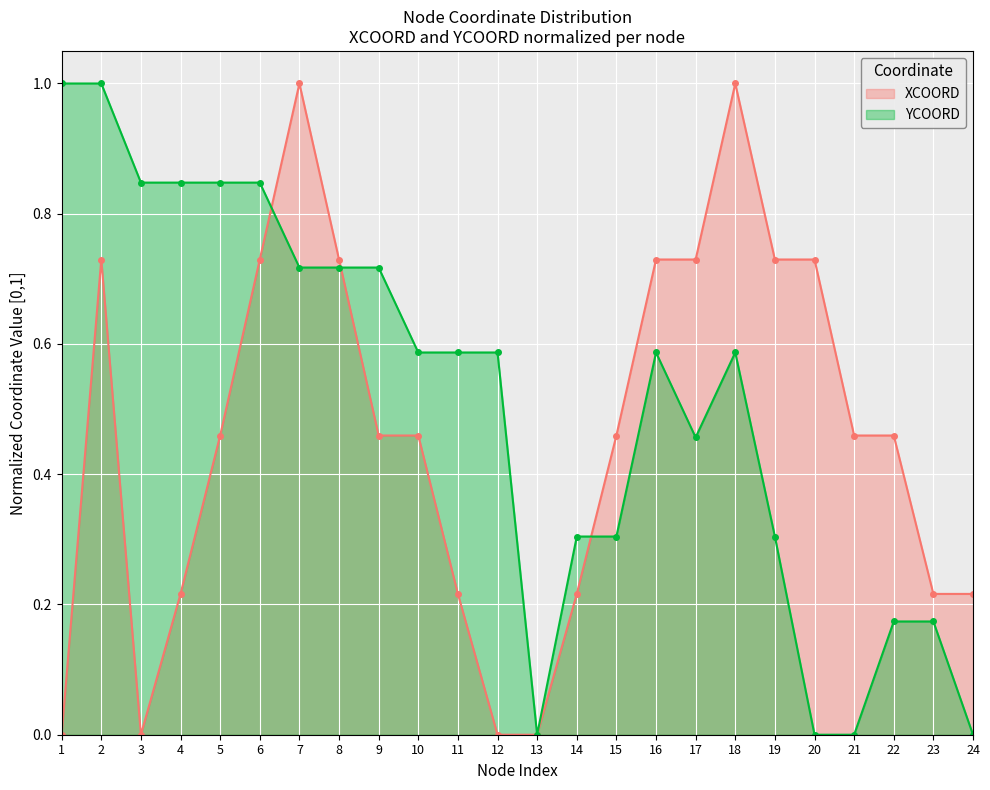

Which series has the widest spread of values?

XCOORD